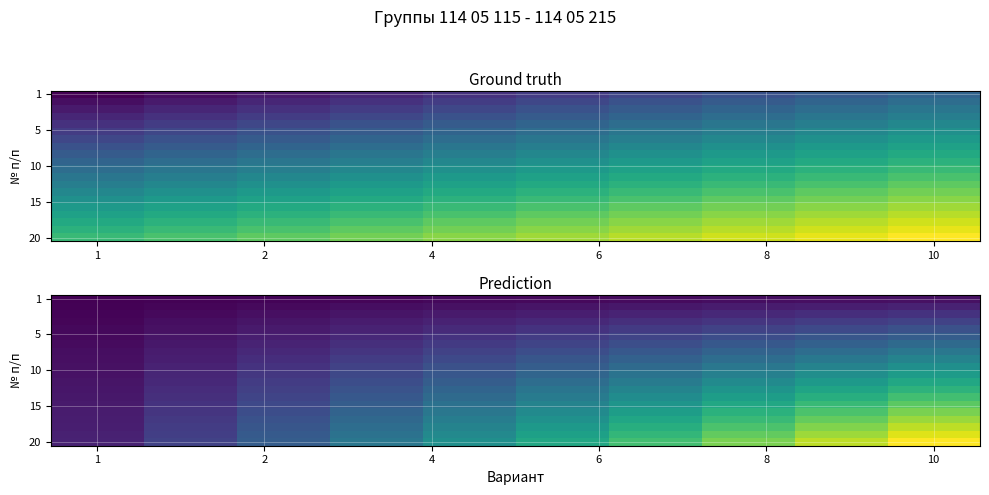

At how many categories does at least one series exceed 0?

10